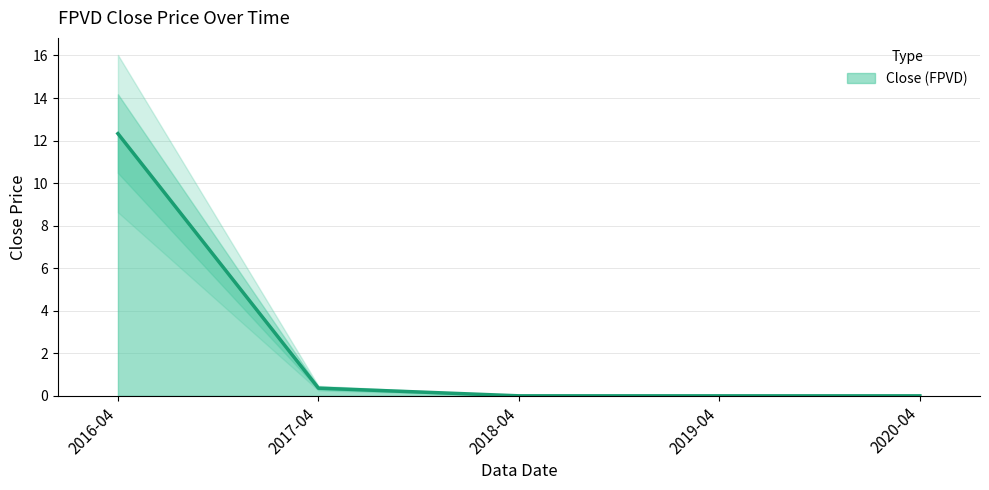

What is the average value?

2.5